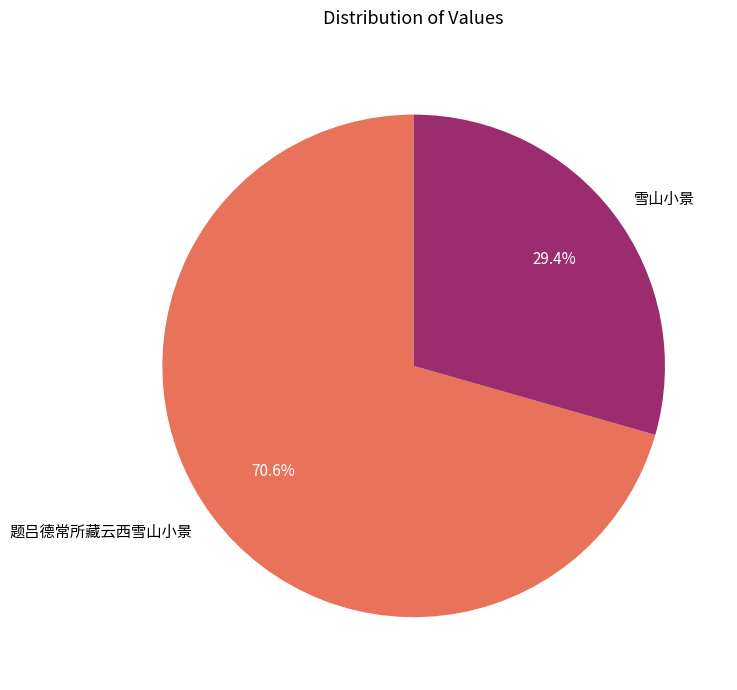

To the nearest percent, what is the difference between the largest and smallest slice percentages?

41%